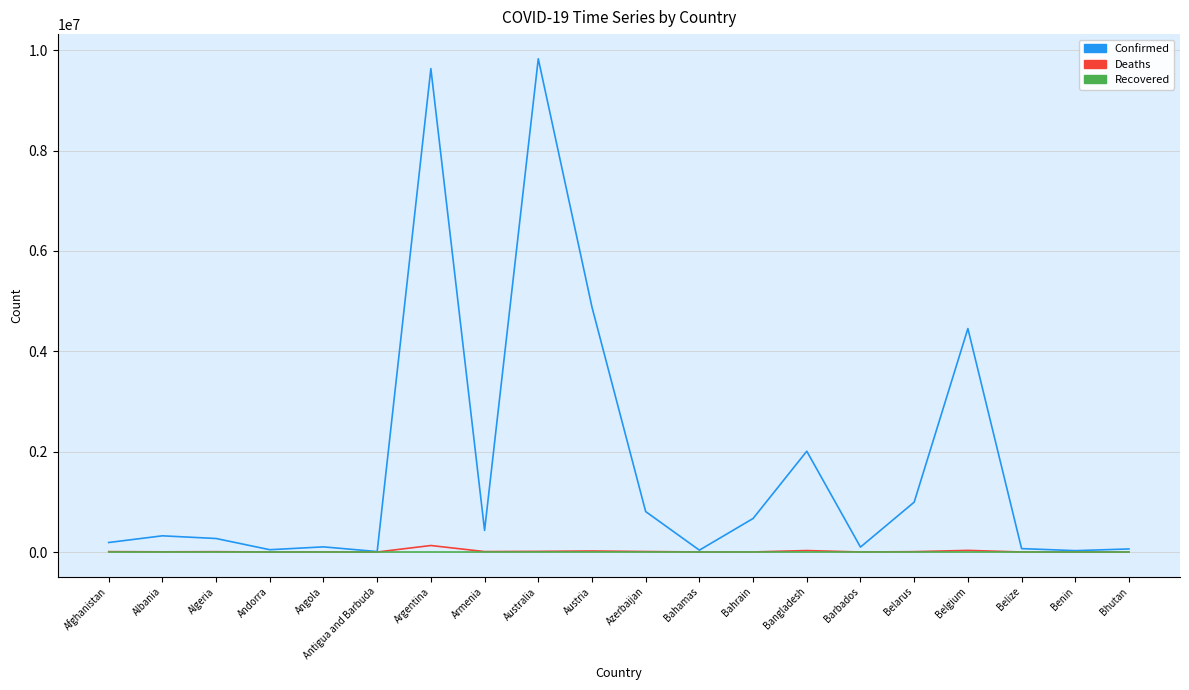

What value does the Deaths series have at Argentina, to the nearest 100?

129600